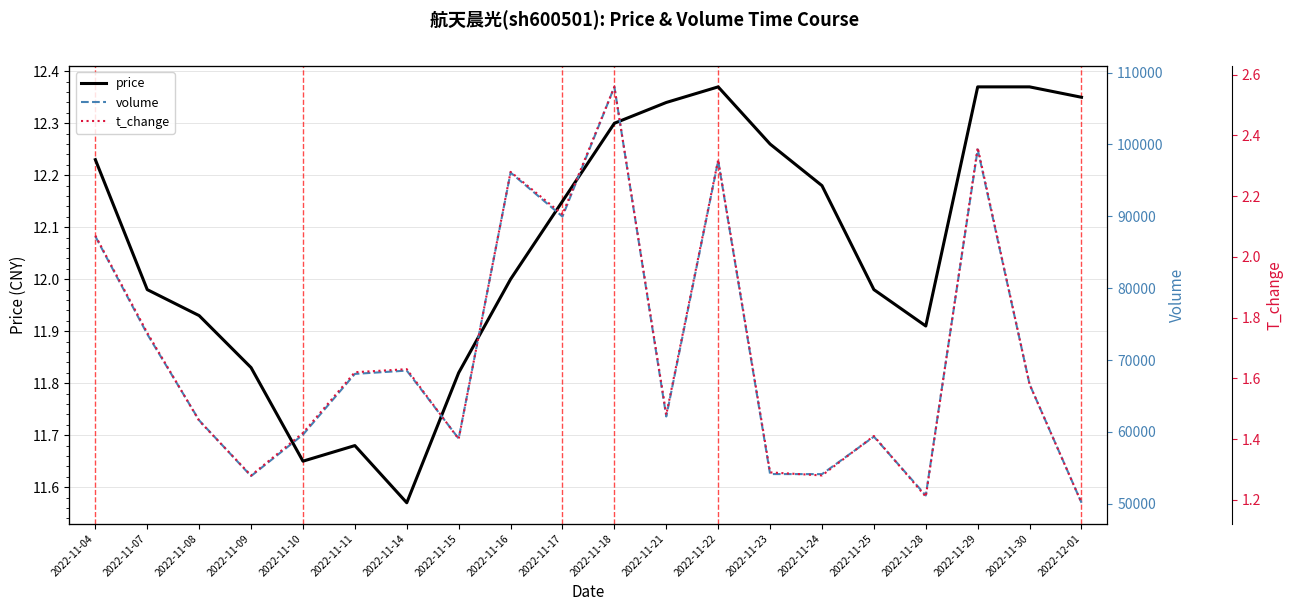

Is it true that t_change equals 1.2 at 2022-12-01?

True